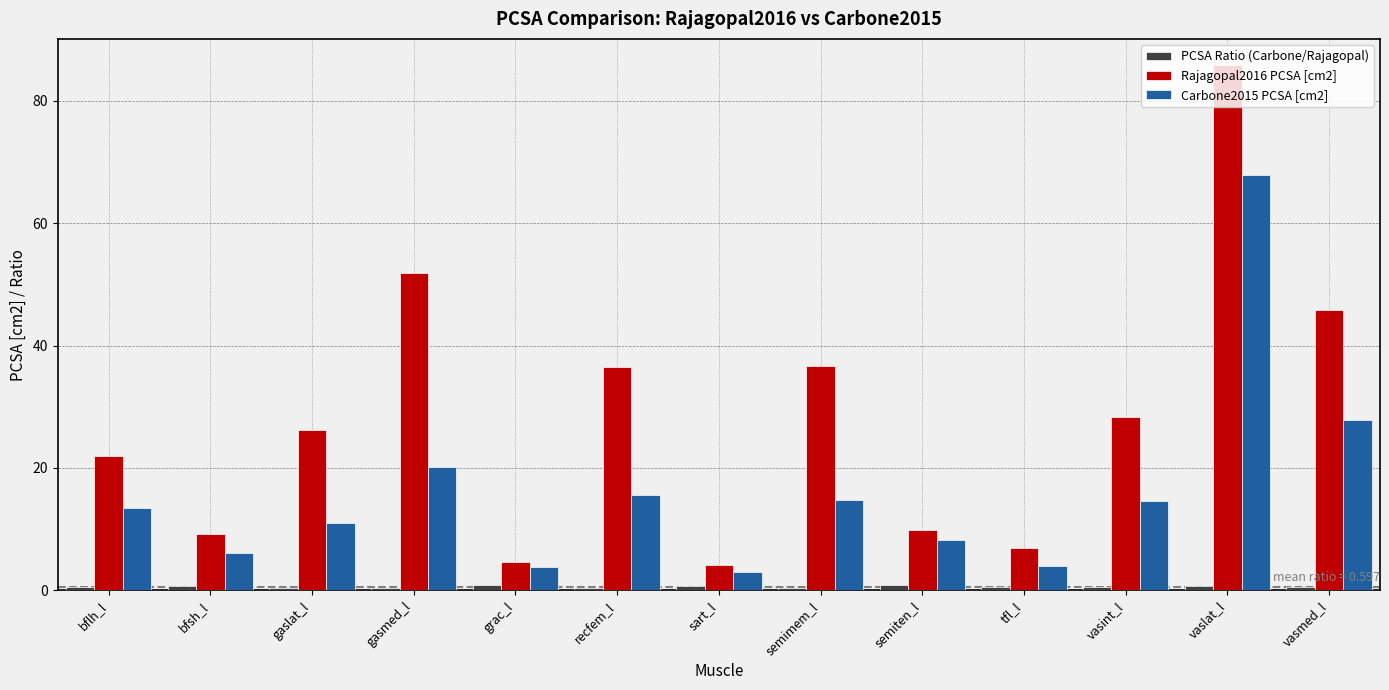

Which series changed the most between gasmed_l and vasmed_l?

Carbone2015 PCSA [cm2]